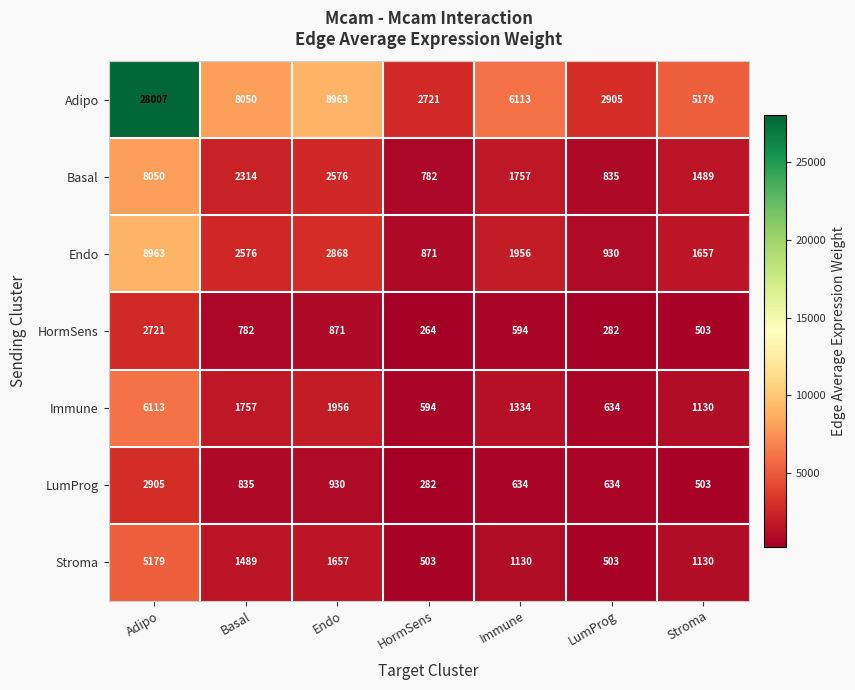

True or false: Endo has a value of 895 at Stroma.

False